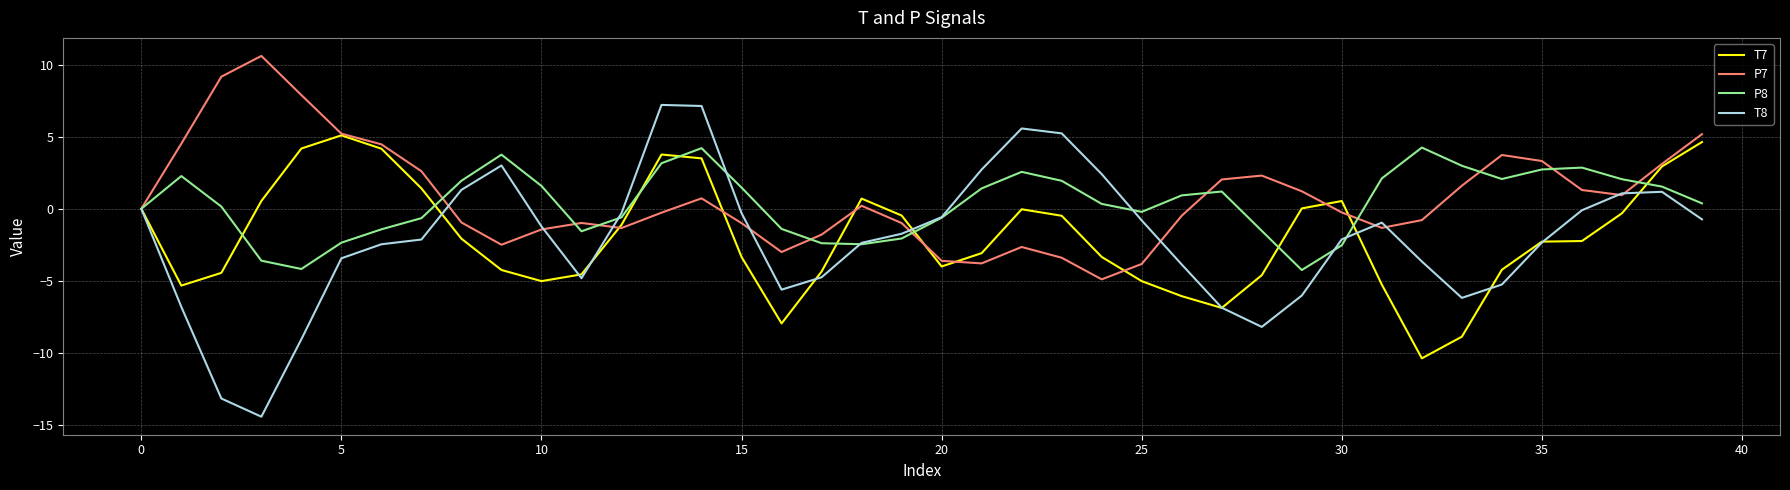

True or false: T8 and P8 cross at least once.

True